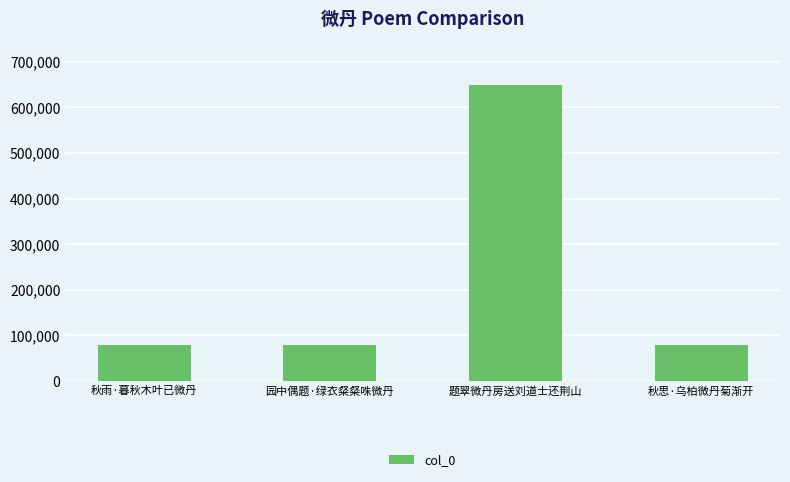

Does the chart contain any negative values?

No